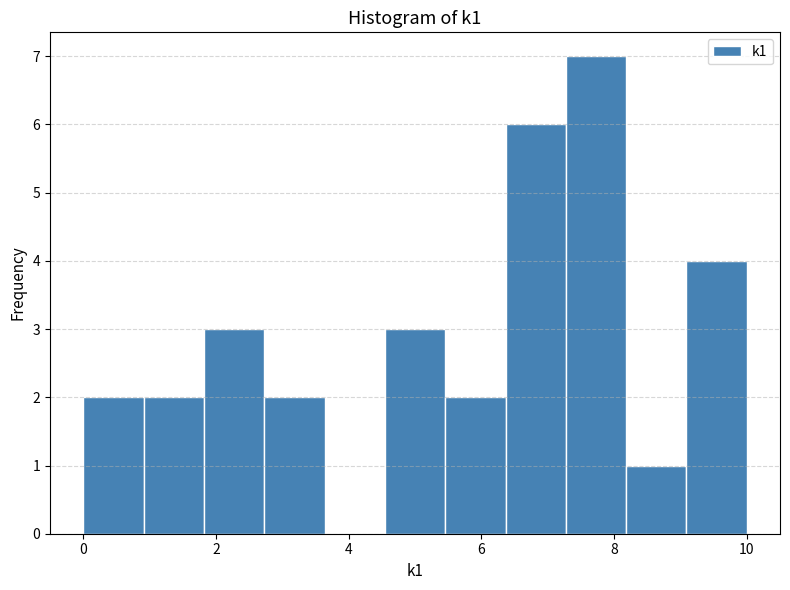

Reading left to right, transcribe this chart: for each bar, give the range it covers on the x-axis and its height. Neither the bar edges nor the heights are printed on the chart, so give them approximately, as read against the axes.

0.0 to 1.0: 2
1.0 to 1.8: 2
1.8 to 2.8: 3
2.8 to 3.6: 2
3.6 to 4.6: 0
4.6 to 5.4: 3
5.4 to 6.4: 2
6.4 to 7.2: 6
7.2 to 8.2: 7
8.2 to 9.0: 1
9.0 to 10.0: 4